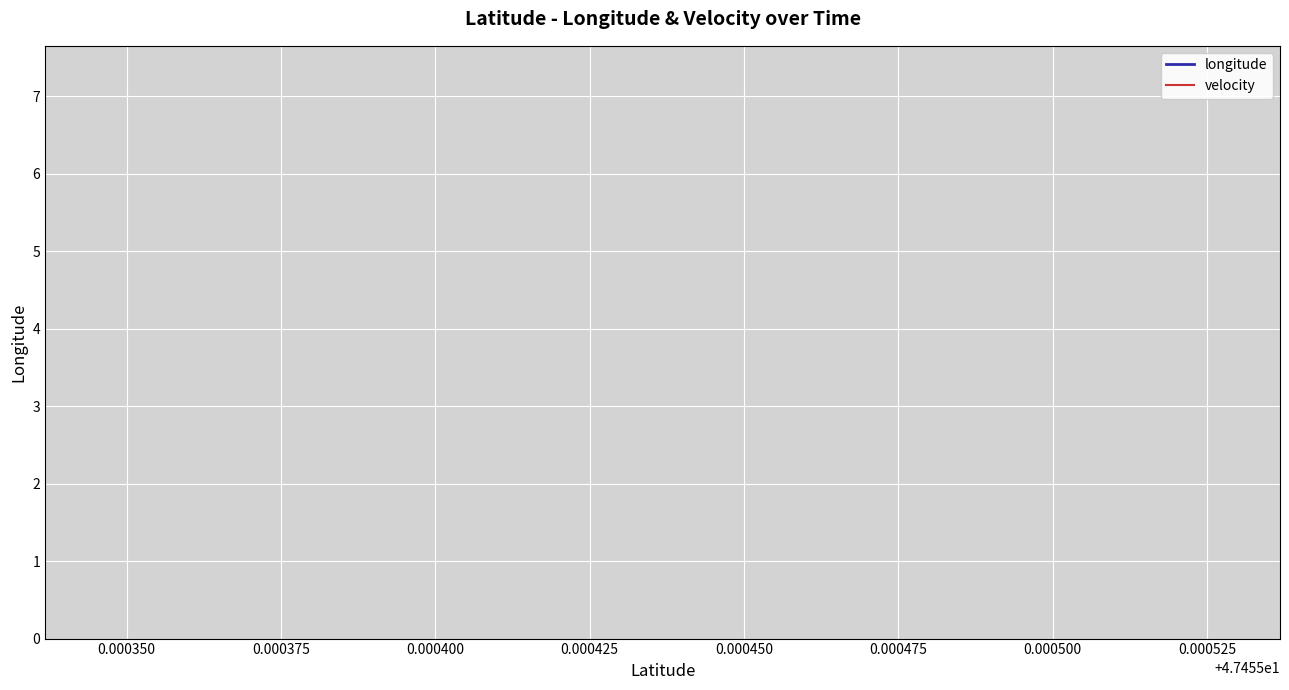

Which series has the largest range (max minus min)?

longitude